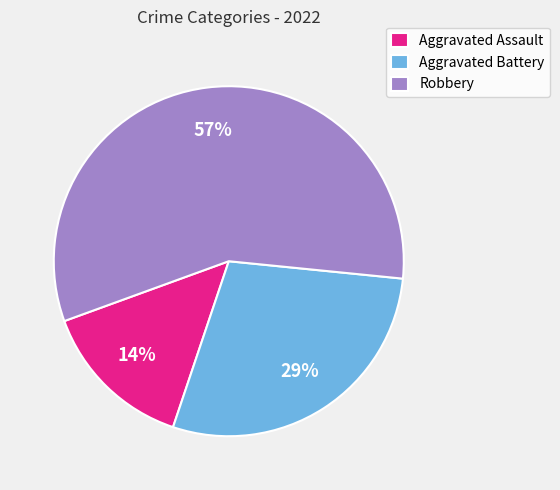

Which has a higher value, Robbery or Aggravated Assault?

Robbery